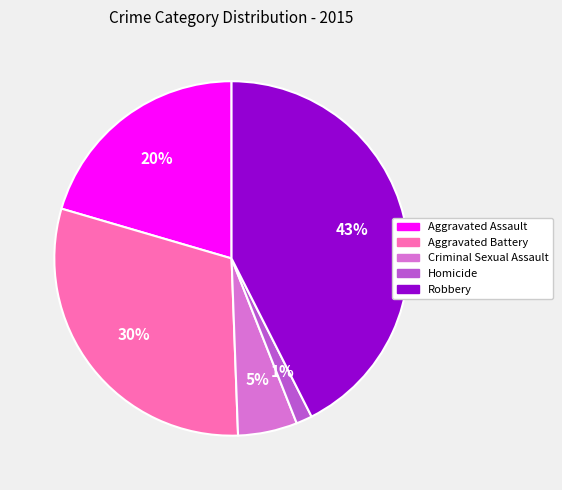

Which category has the smallest portion of the pie?

Homicide